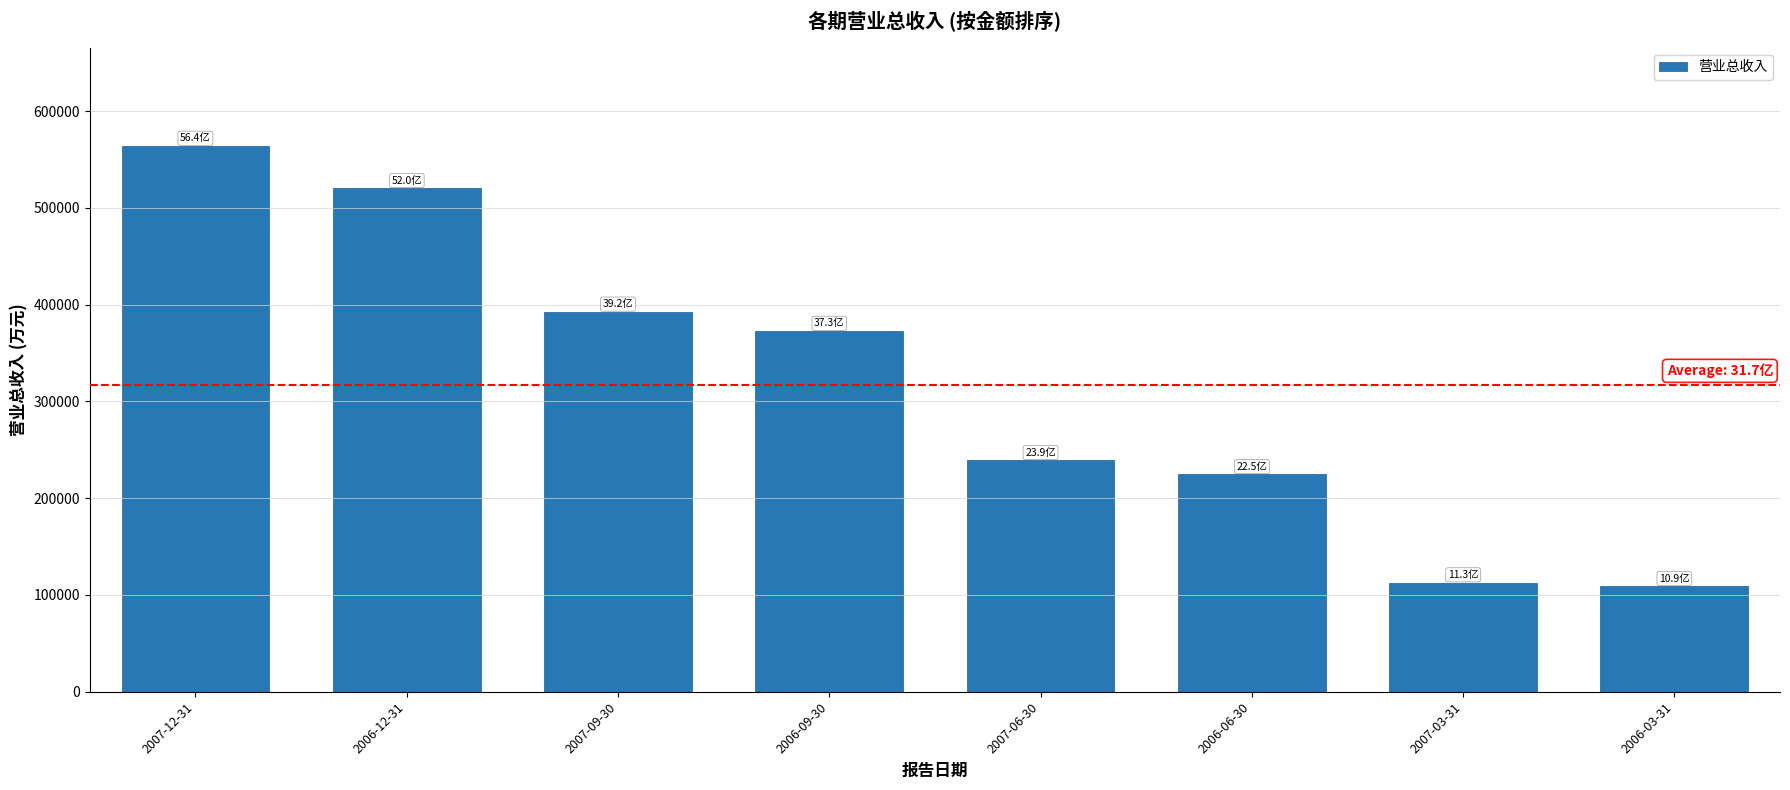

What is the label of the 8th bar from the left?

2006-03-31